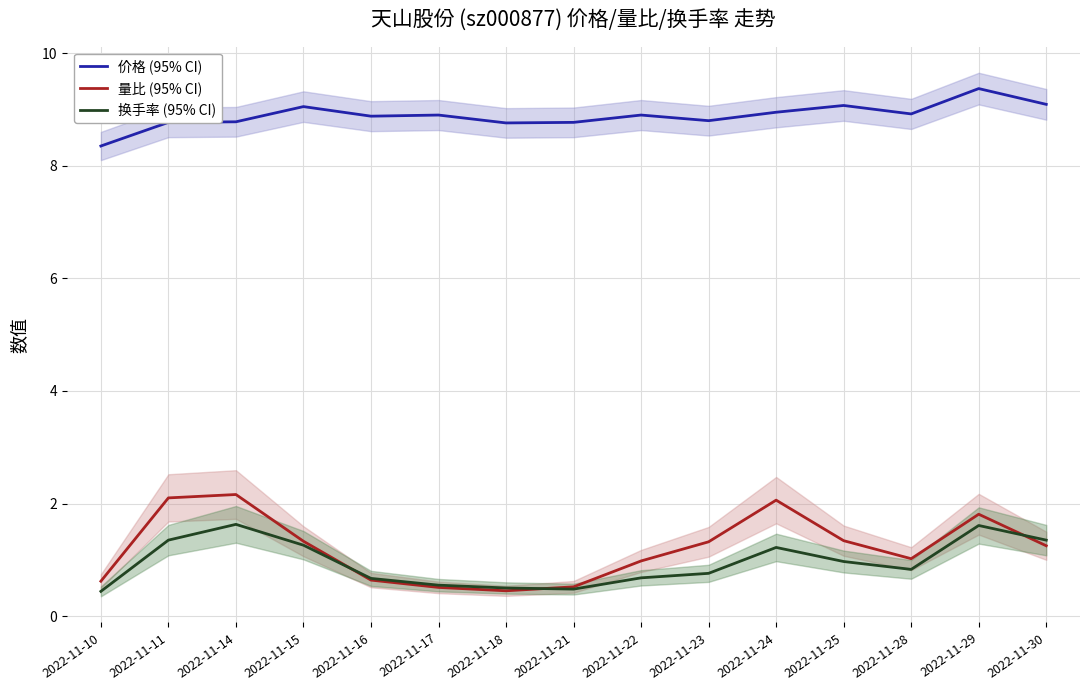

Rank the categories by 价格 (95% CI) value from lowest to highest.

2022-11-10, 2022-11-18, 2022-11-11, 2022-11-21, 2022-11-14, 2022-11-23, 2022-11-16, 2022-11-17, 2022-11-22, 2022-11-28, 2022-11-24, 2022-11-15, 2022-11-25, 2022-11-30, 2022-11-29